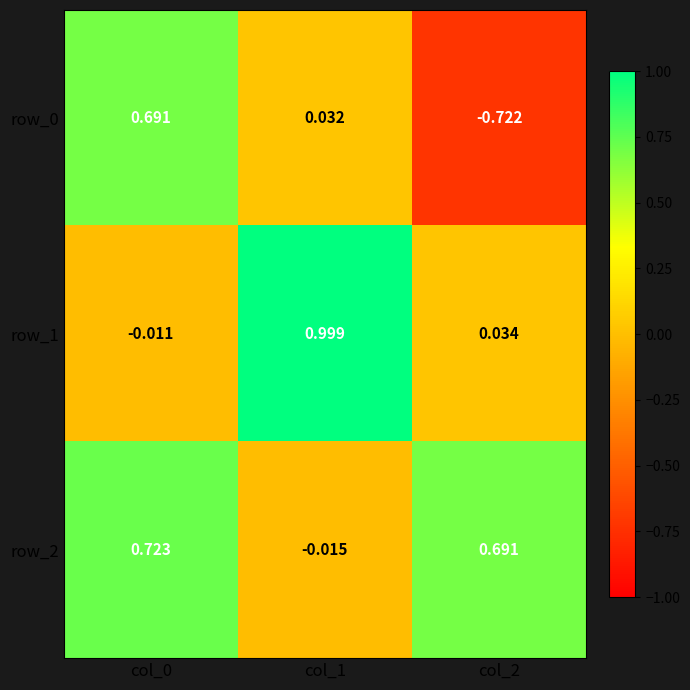

Is the value of row_0 at col_2 greater than the value of row_1 at col_0?

No